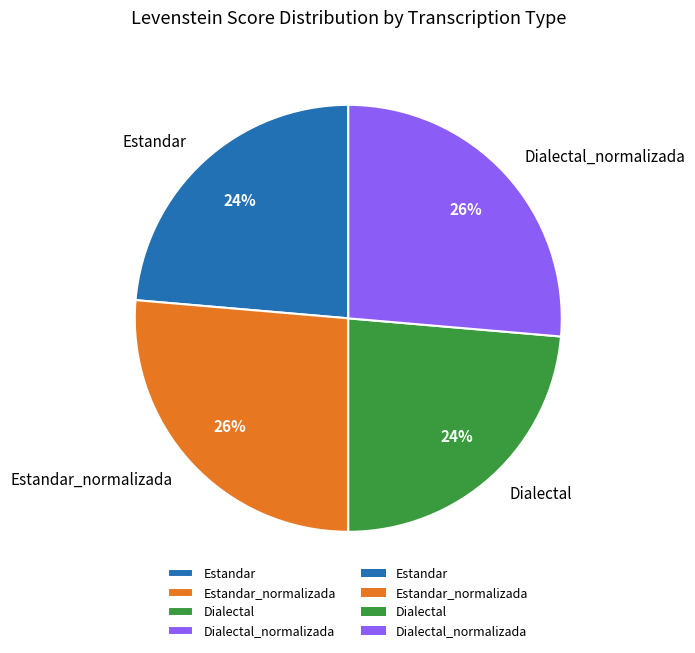

Do Estandar and Dialectal together represent more than half of the pie?

No